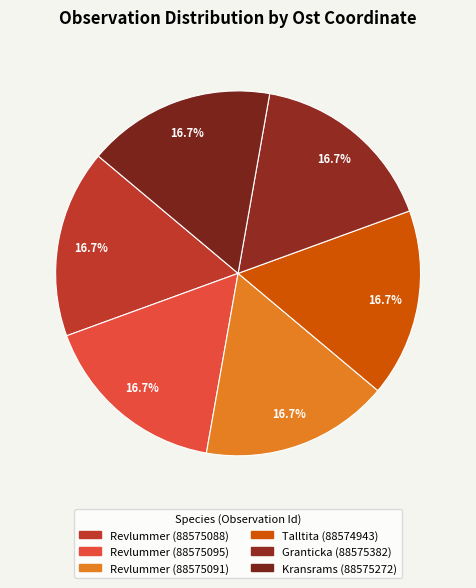

Count the number of slices in the pie.

6